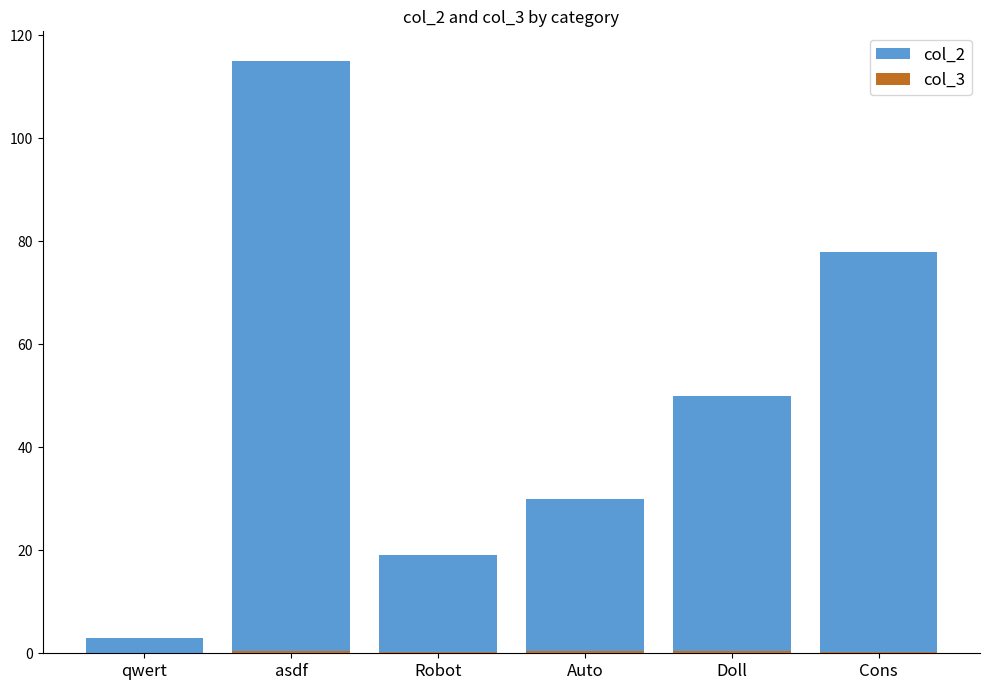

At Robot, list the series in order from smallest to largest.

col_3, col_2